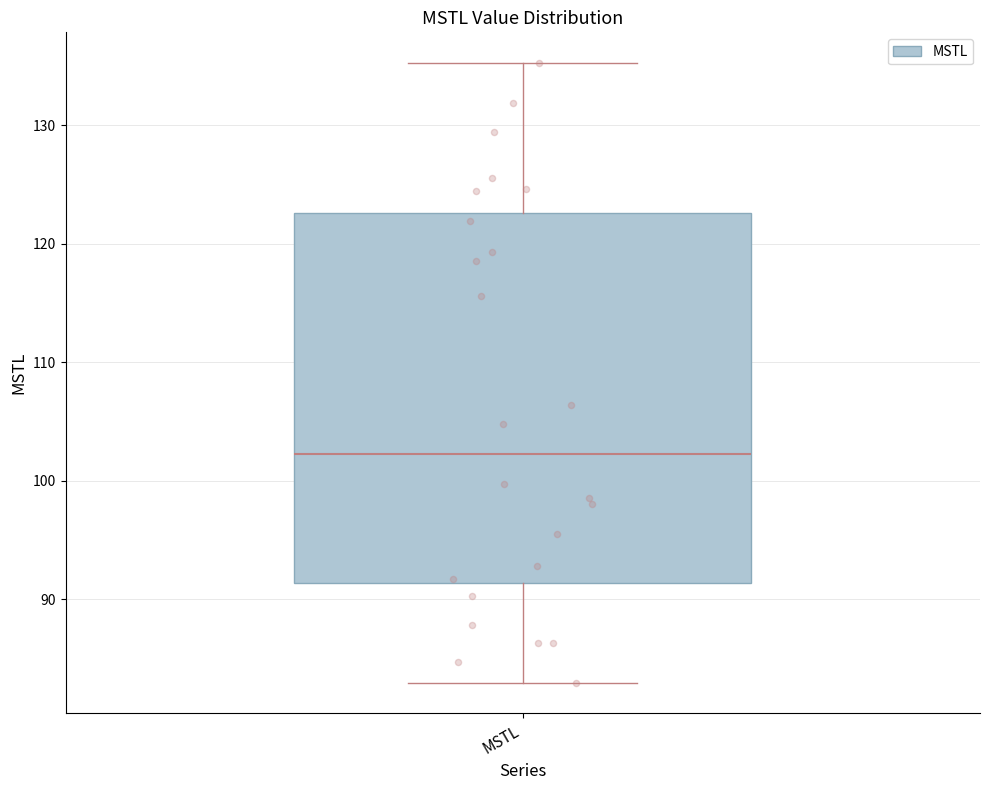

Where does the median line of the box for MSTL sit on the y-axis? The values are not printed on the chart, so give them approximately, as read against the axis.

102